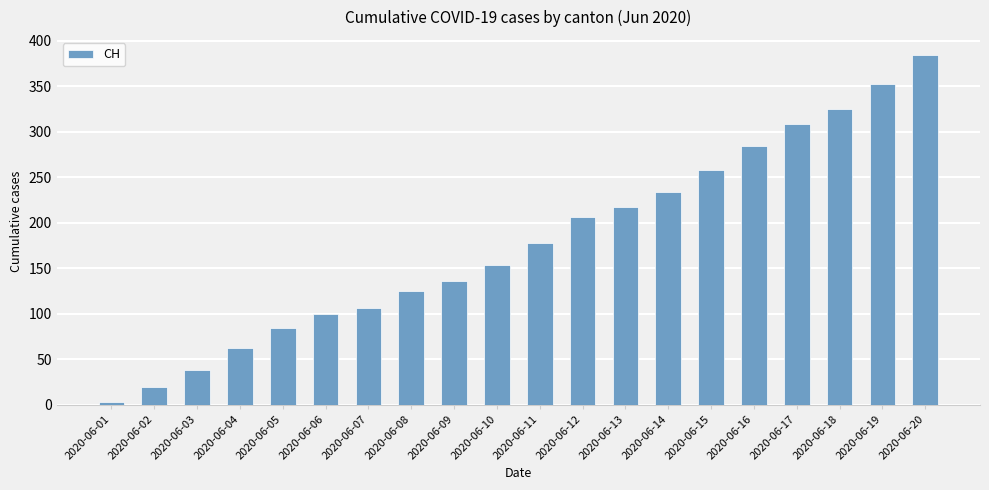

Rank the categories by value from highest to lowest.

2020-06-20, 2020-06-19, 2020-06-18, 2020-06-17, 2020-06-16, 2020-06-15, 2020-06-14, 2020-06-13, 2020-06-12, 2020-06-11, 2020-06-10, 2020-06-09, 2020-06-08, 2020-06-07, 2020-06-06, 2020-06-05, 2020-06-04, 2020-06-03, 2020-06-02, 2020-06-01